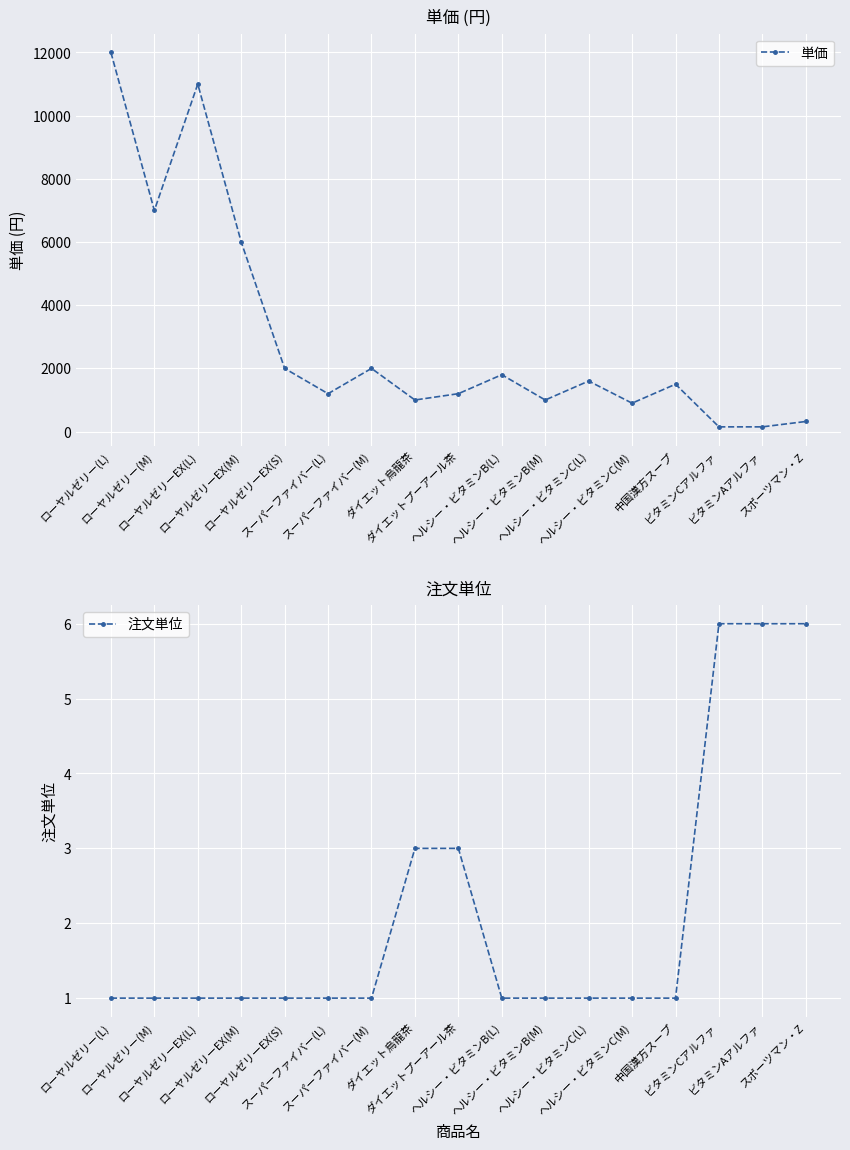

What is the approximate value of 注文単位 at スポーツマン・Z?

6